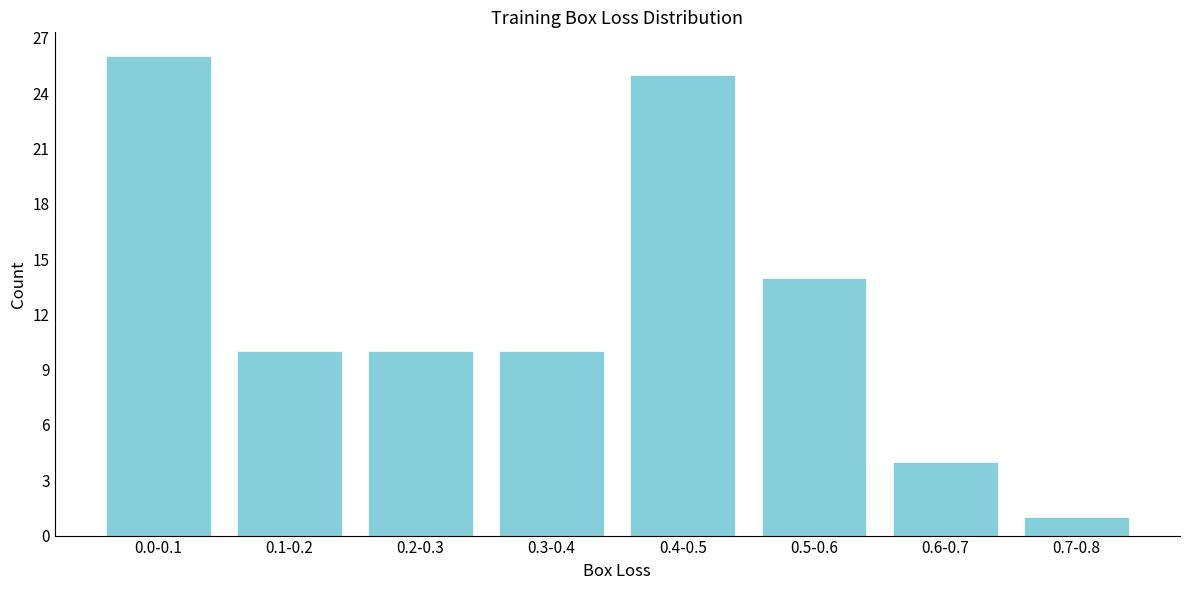

Reading left to right, what are all the values shown in this chart?

26	10	10	10	25	14	4	1